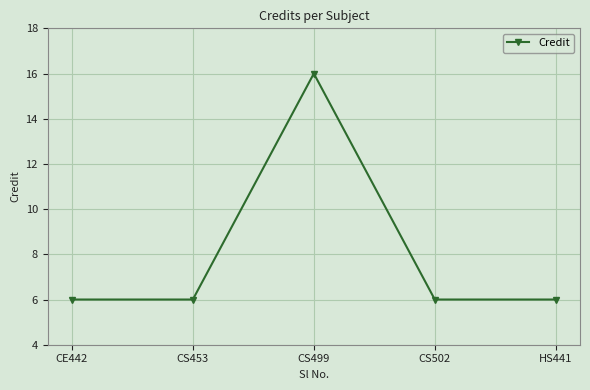

Is it true that the value at CS502 is 8?

False